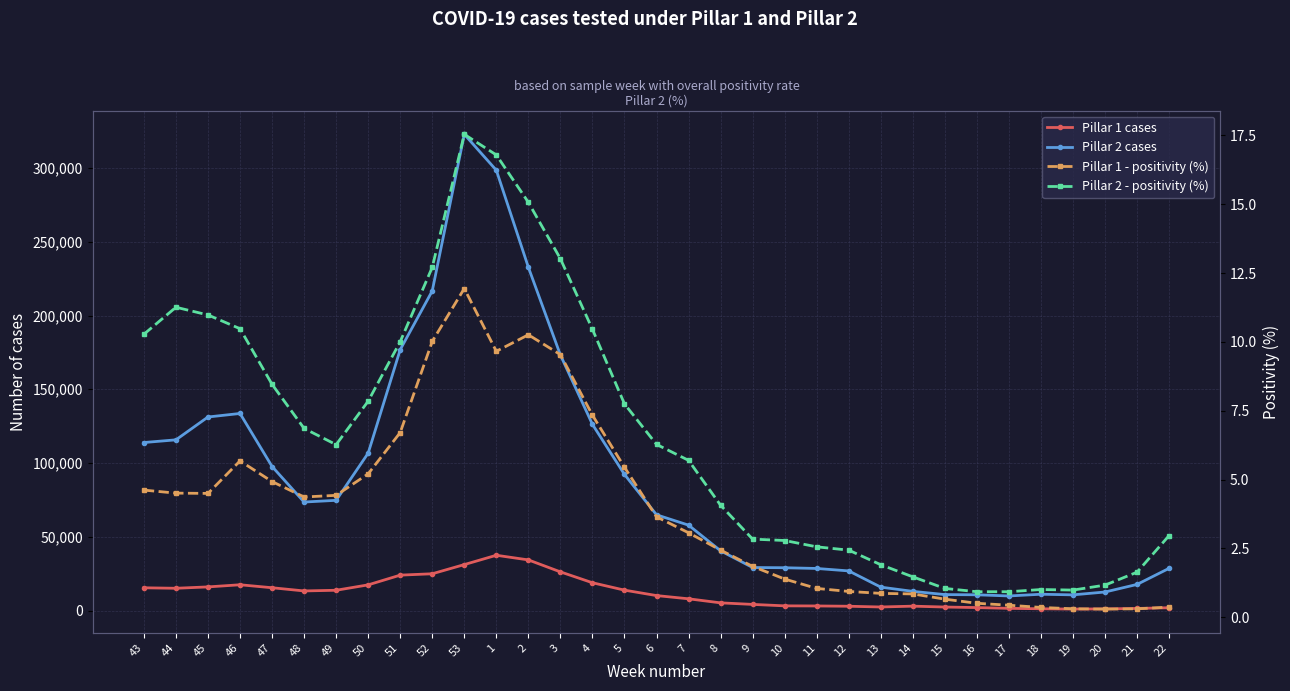

Is this an area chart (filled region under the line)?

No